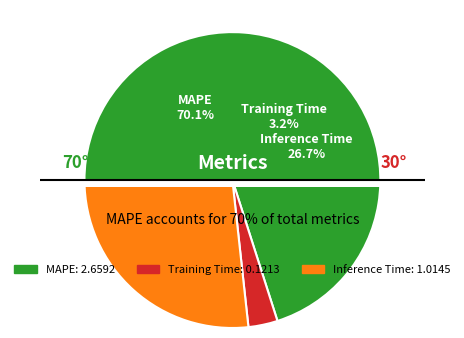

The Inference Time slice represents 27% of the pie. True or false?

True